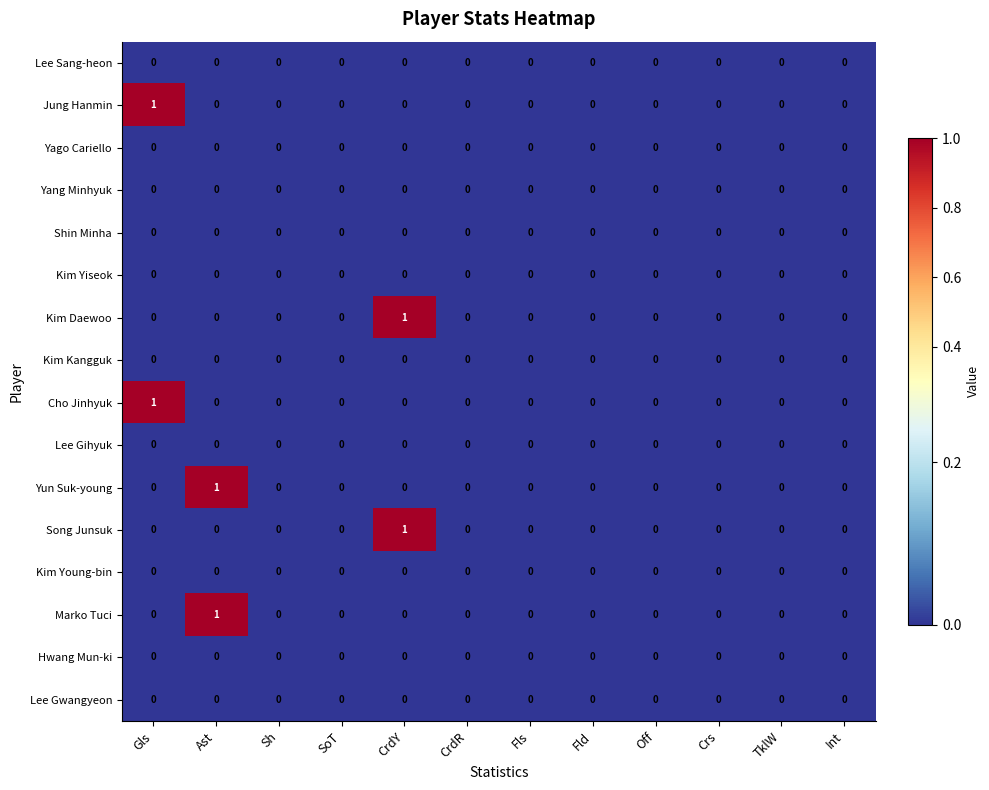

Is it true that Cho Jinhyuk equals 1 at CrdY?

False